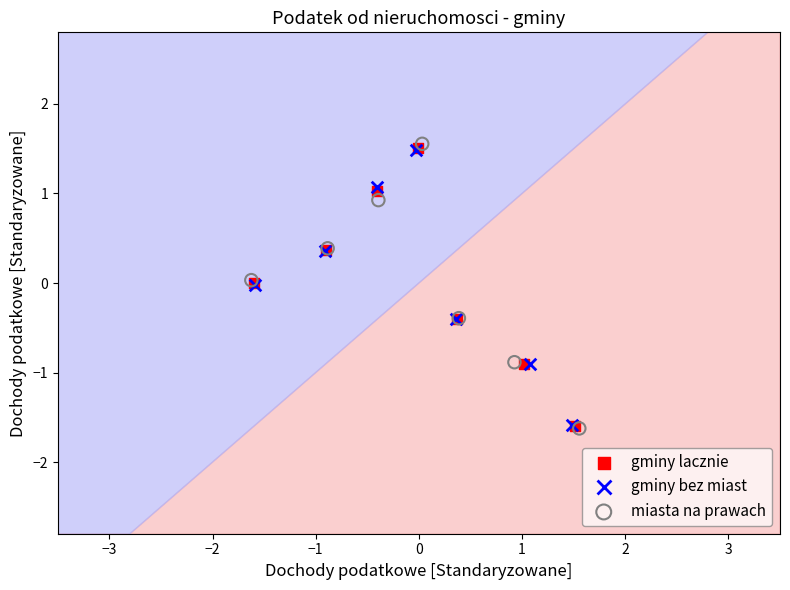

What are all the series names shown in the legend?

gminy lacznie, gminy bez miast, miasta na prawach